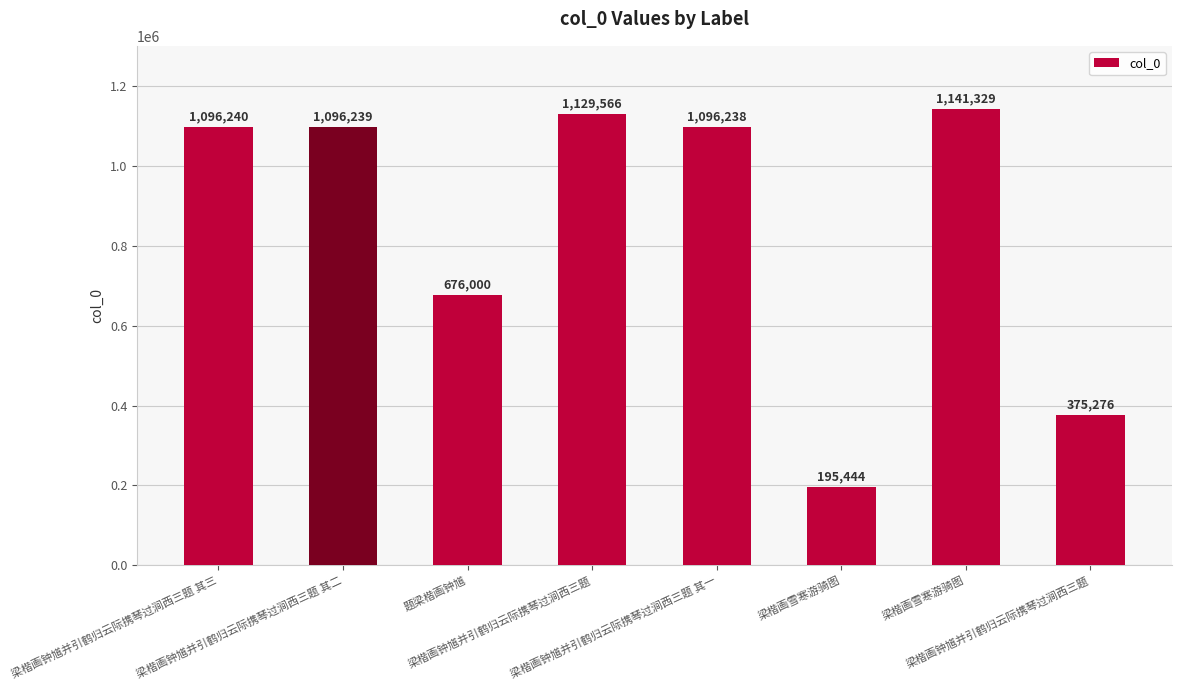

Rank the categories by value from highest to lowest.

梁楷画雪寒游骑图, 梁楷画钟馗并引鹤归云际携琴过涧西三题, 梁楷画钟馗并引鹤归云际携琴过涧西三题 其三, 梁楷画钟馗并引鹤归云际携琴过涧西三题 其二, 梁楷画钟馗并引鹤归云际携琴过涧西三题 其一, 题梁楷画钟馗, 梁楷画钟馗并引鹤归云际携琴过涧西三题, 梁楷画雪寒游骑图